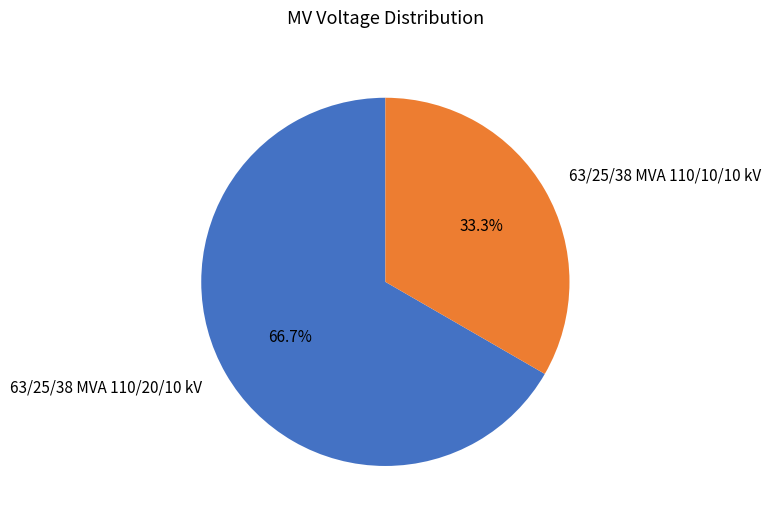

To the nearest percent, what portion does 63/25/38 MVA 110/20/10 kV represent?

67%